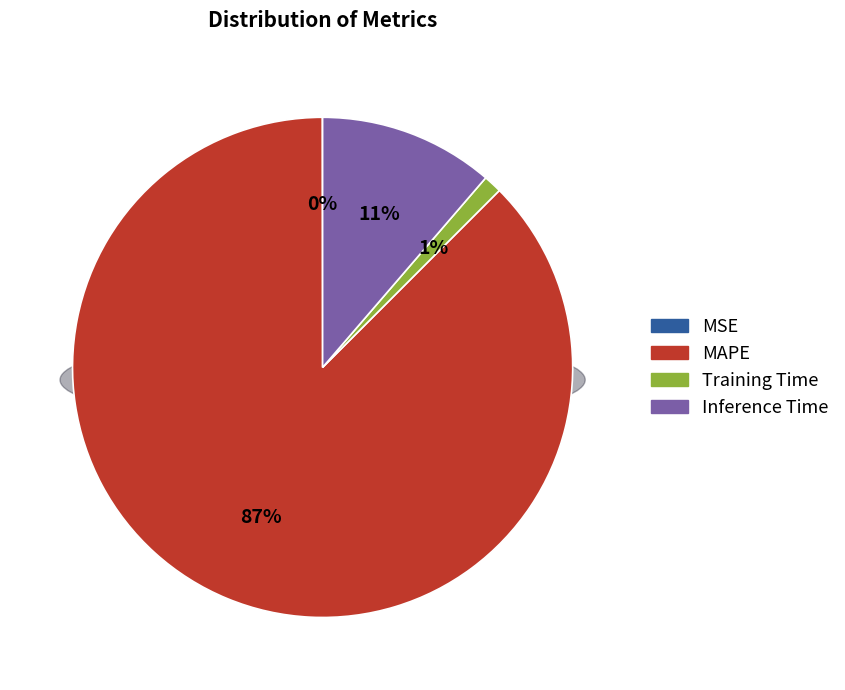

To the nearest percent, what percentage of the pie is Inference Time?

11%